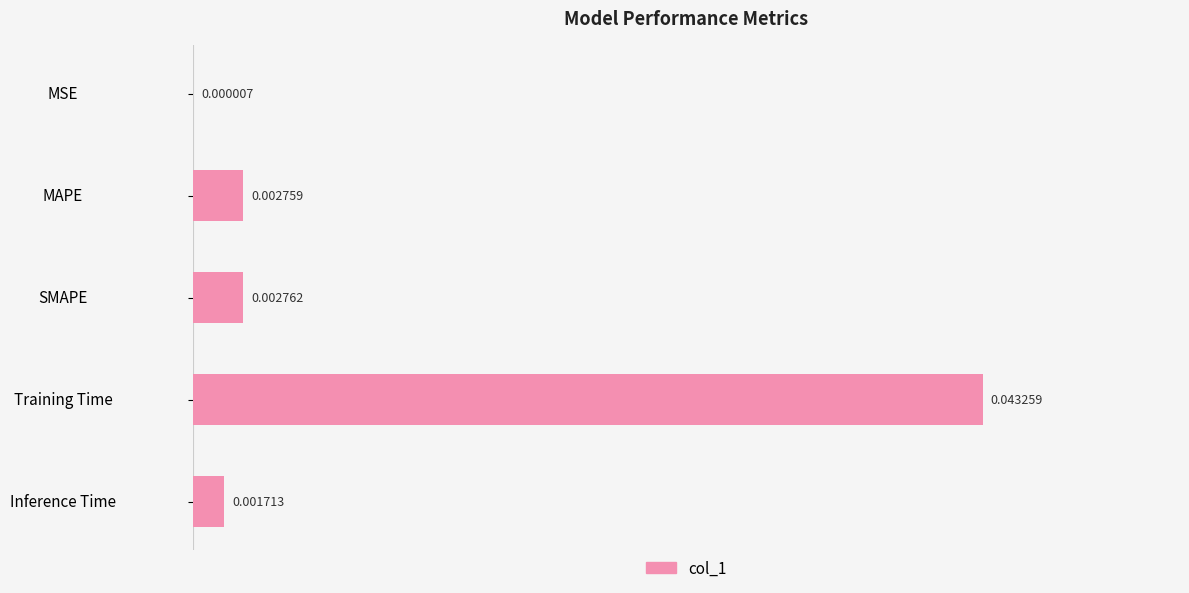

Where is the data nearest to the value 0?

MSE